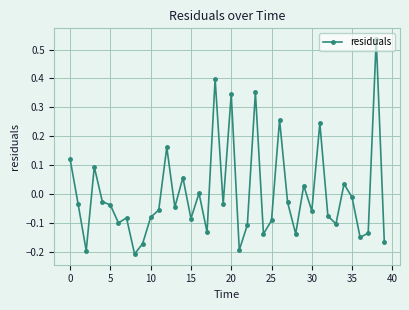

True or false: the data has more than 0 interior local peaks.

True